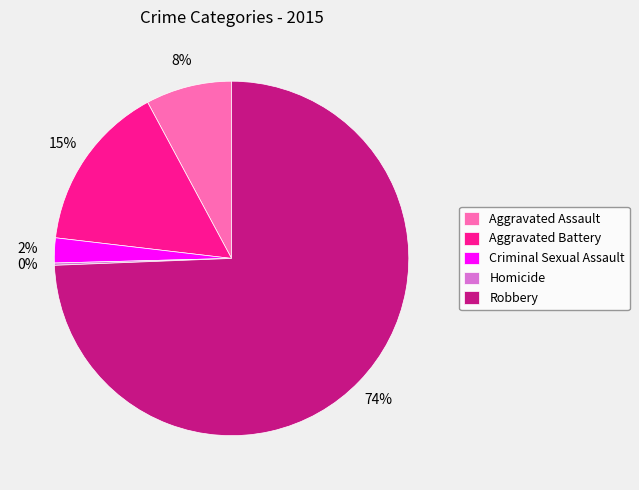

What is the majority slice?

Robbery